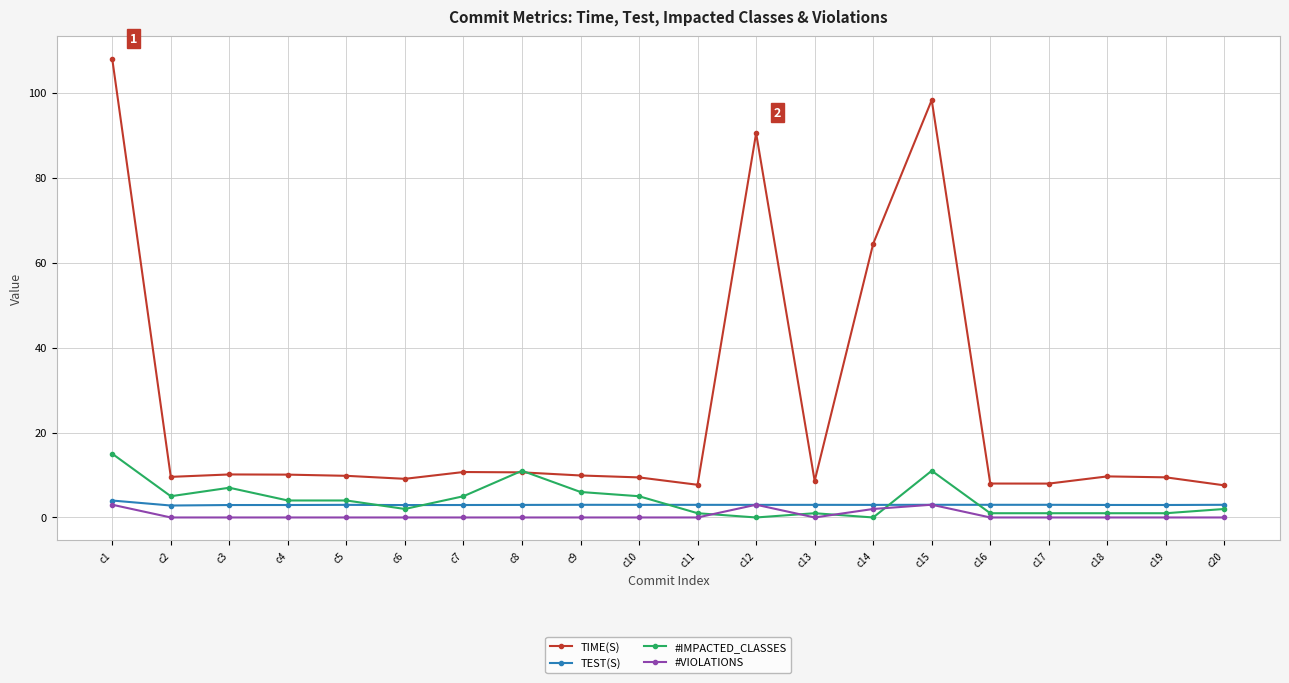

At how many categories does at least one series exceed 88?

3